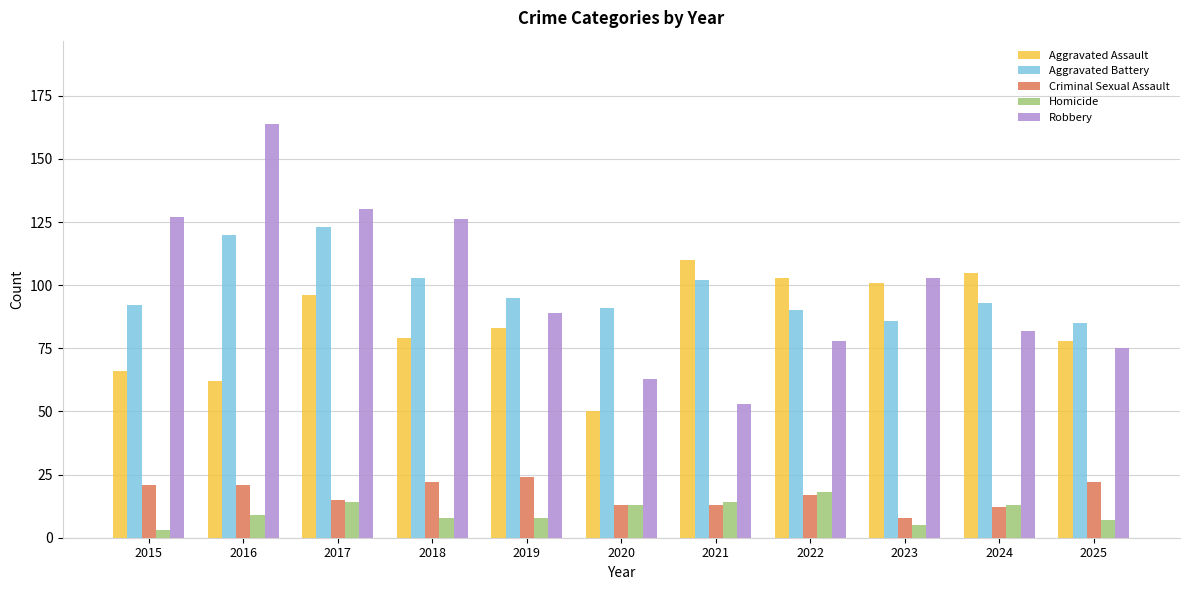

What is the maximum value for Homicide?

18